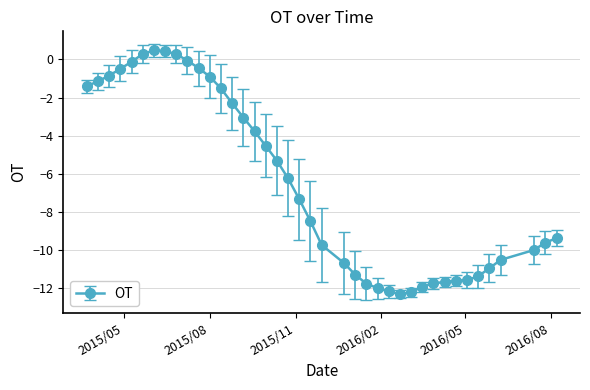

What is the value of the 23rd point from the left?

-10.7